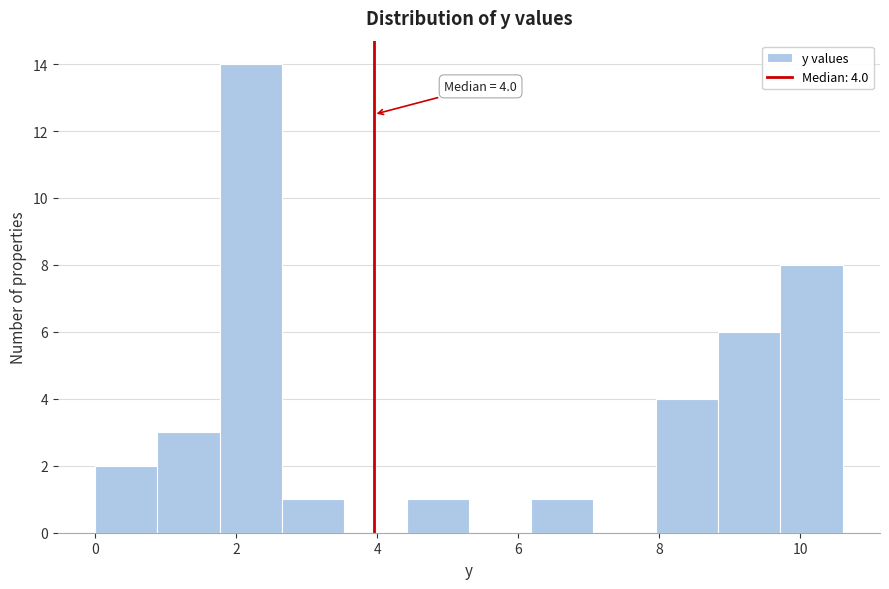

Over which range of the x-axis is the bar tallest?

1.8 to 2.6